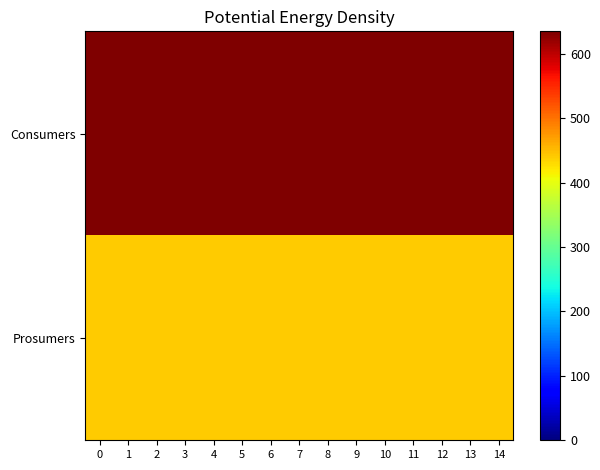

Which series has the largest range (max minus min)?

Consumers